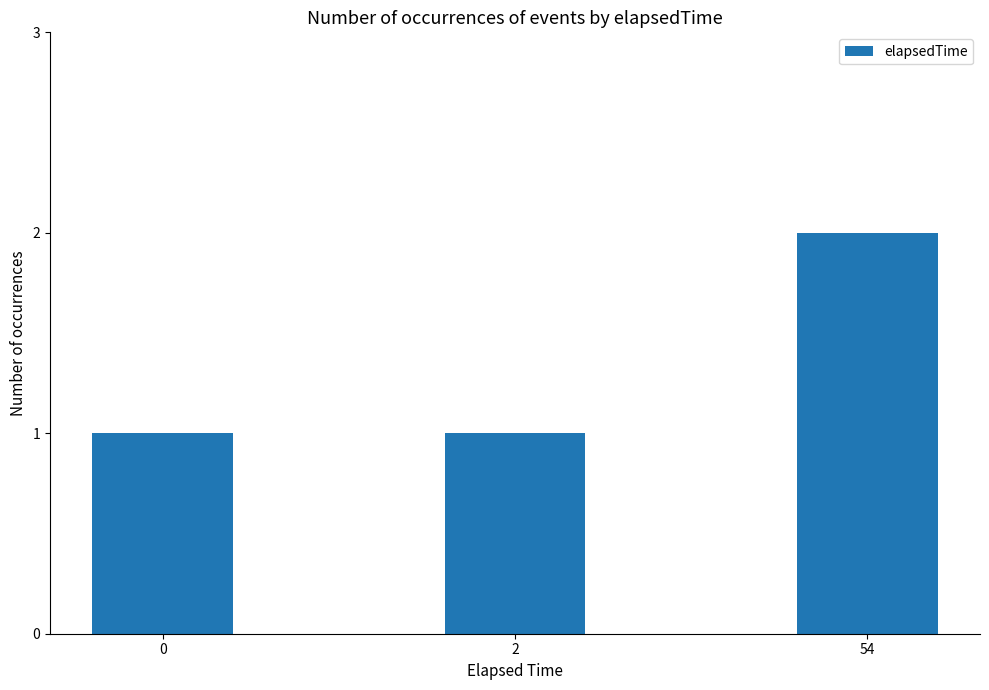

What is the maximum value shown in the chart?

2